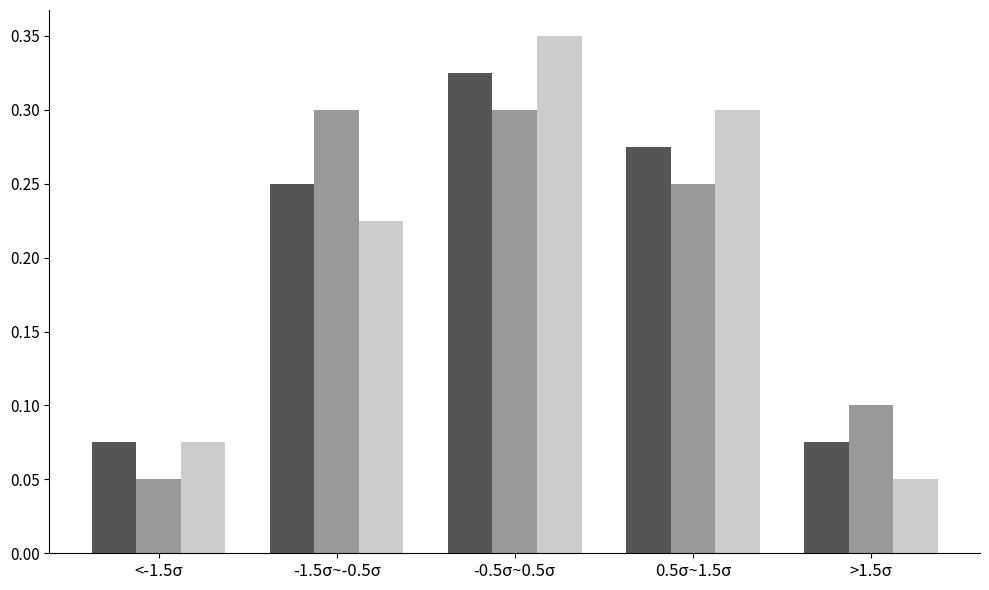

What is the total value across all series at -0.5σ~0.5σ?

1.0